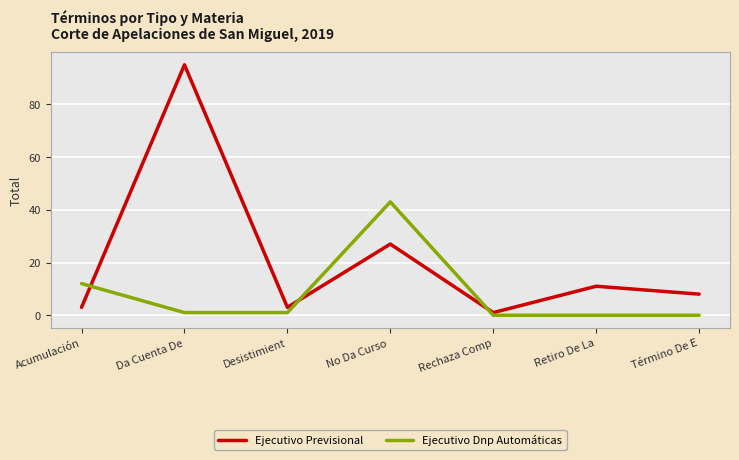

How many interior local valleys does the Ejecutivo Previsional series have?

2